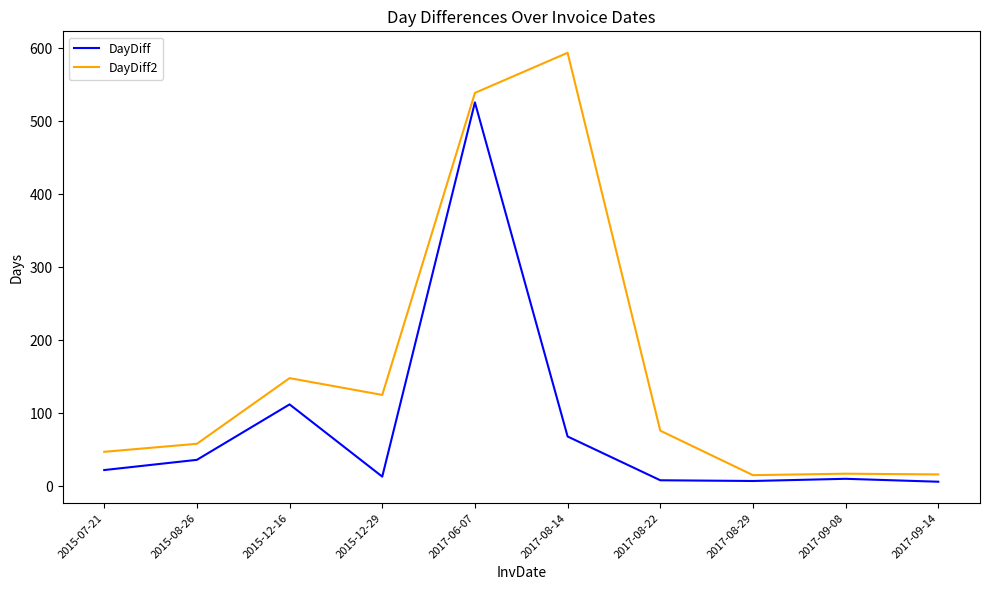

Which series has the largest total across all categories?

DayDiff2